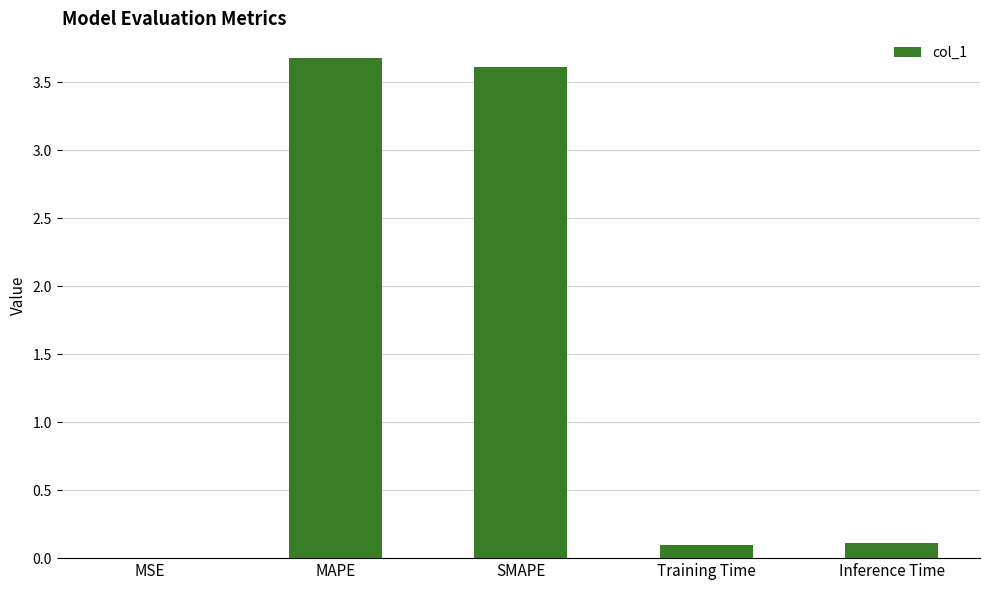

What is the difference between the values at SMAPE and Training Time?

3.5